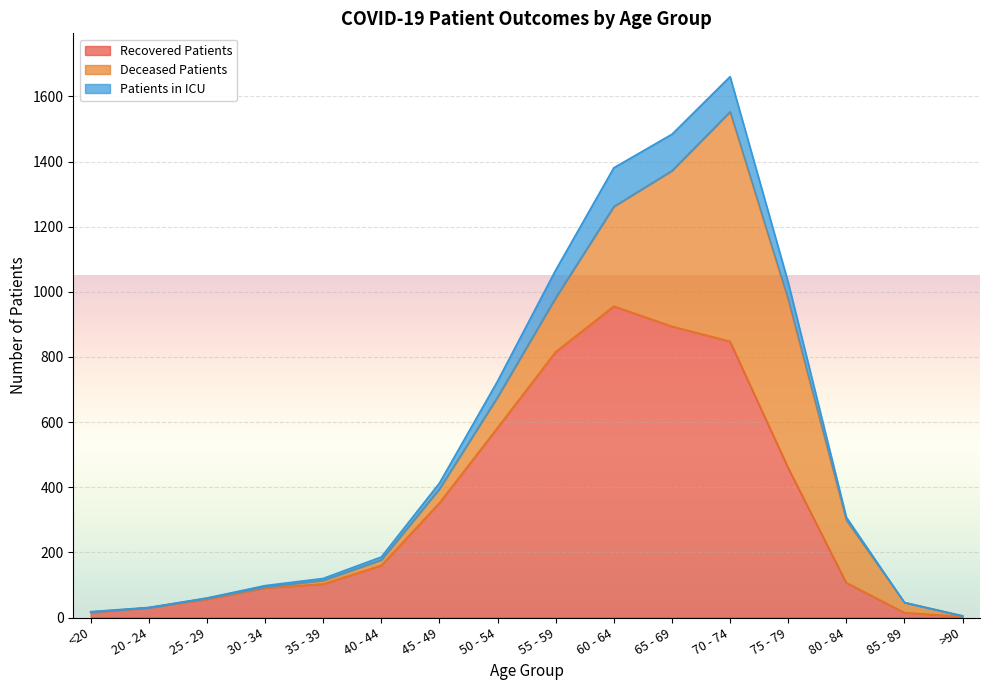

Reading right to left, extract all data points from this chart.

recovered_patients: 3	15	107	460	848	894	956	816	583	352	160	103	91	56	30	15
deceased_patients: 2	31	192	516	705	478	306	166	94	43	17	11	3	3	0	2
patients_in_icu: 0	0	9	53	108	112	119	85	49	18	9	6	4	1	1	1